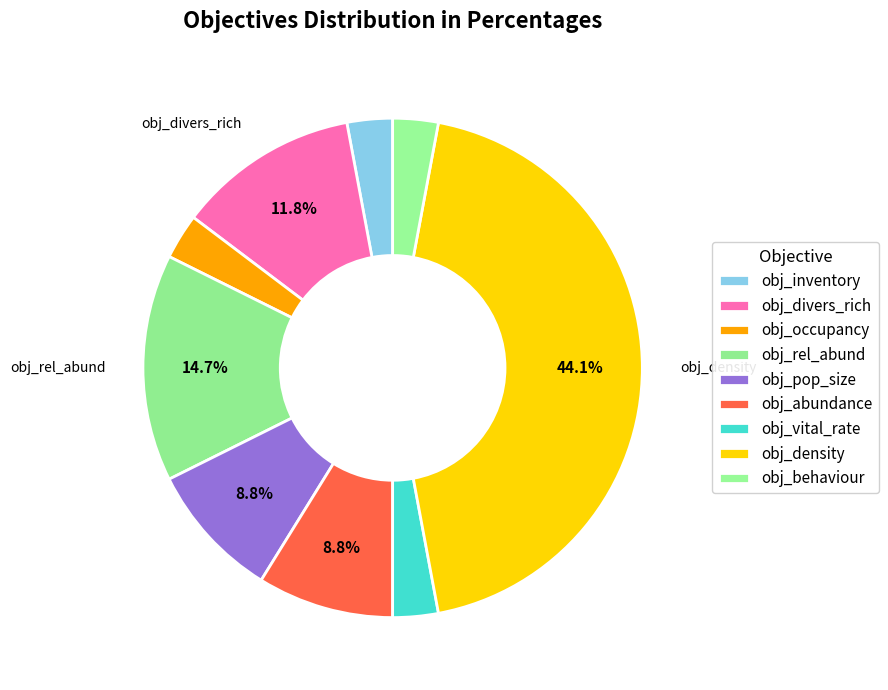

Which slice is the largest?

obj_density